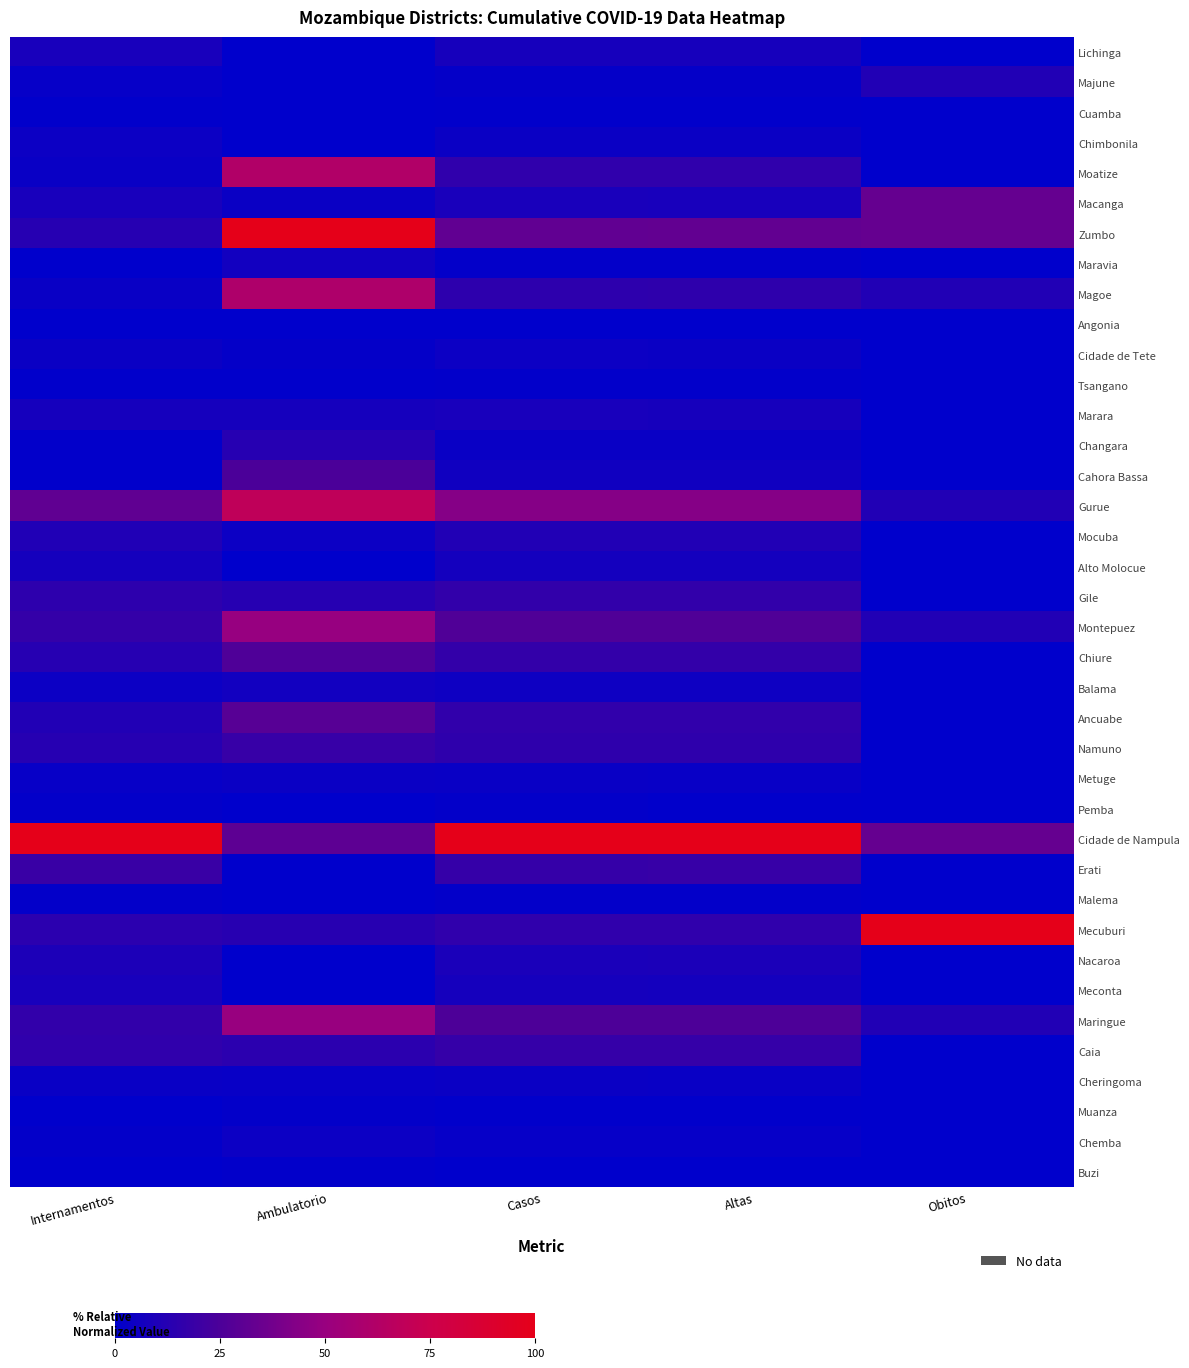

What is the total value across all series at Internamentos?

3.7